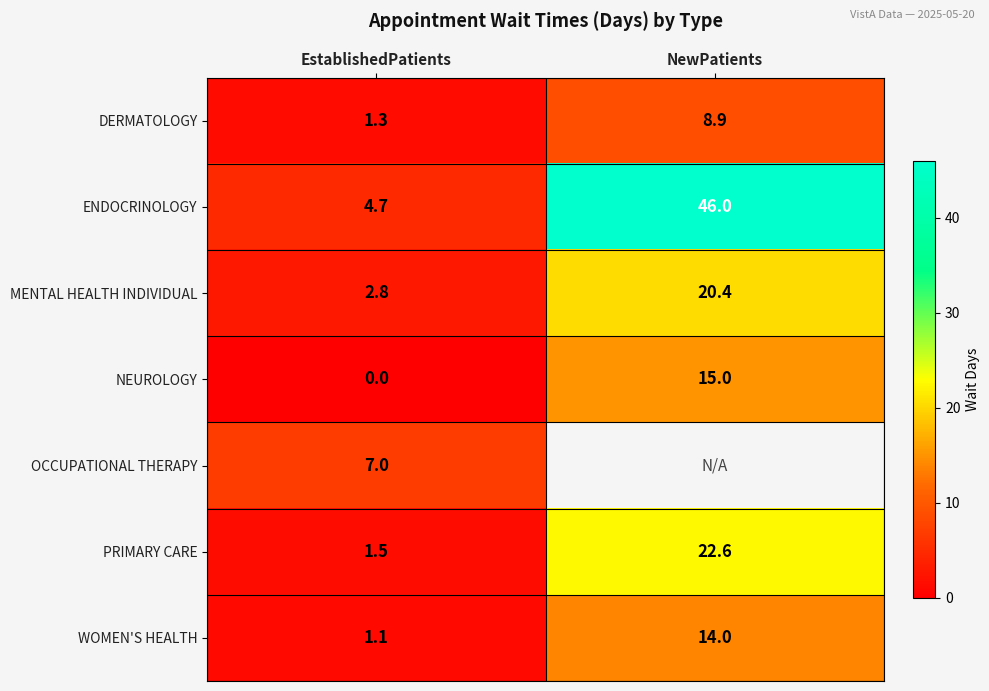

How many categories are shown in the chart?

2